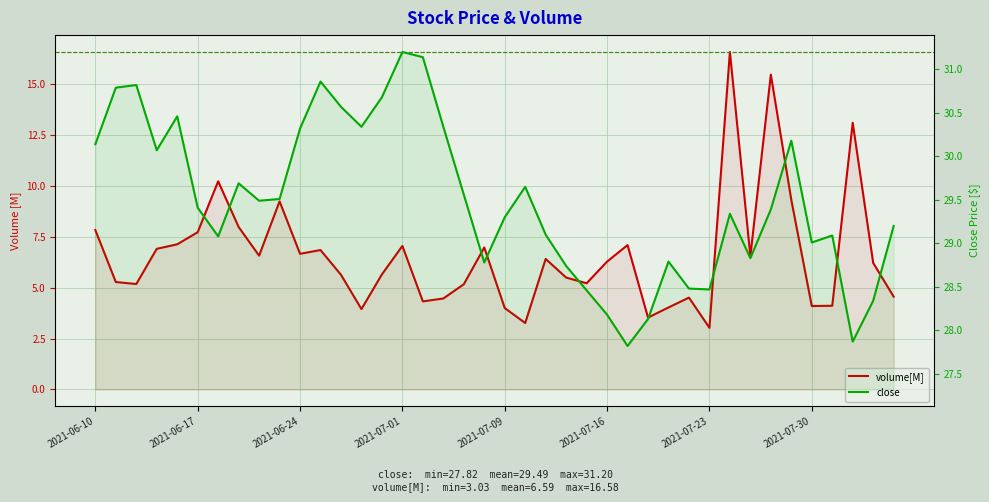

What is the maximum value shown in the chart?

31.2